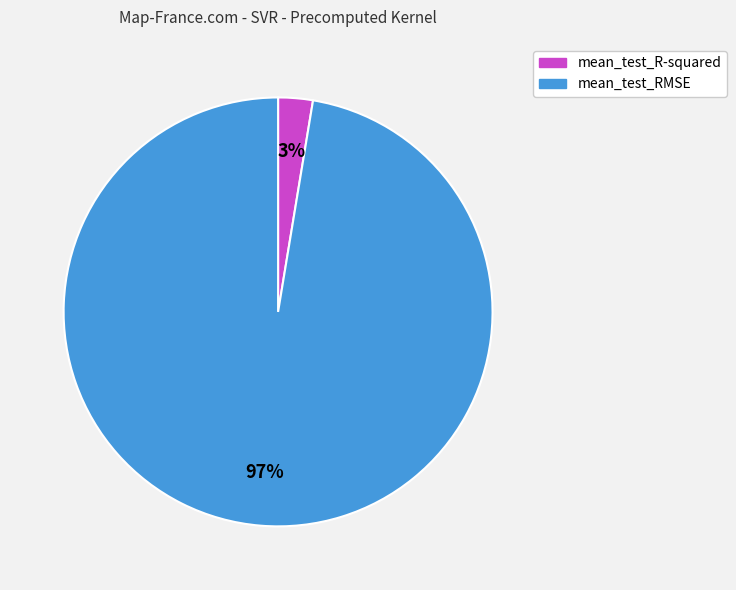

Which category has the biggest portion of the pie?

mean_test_RMSE